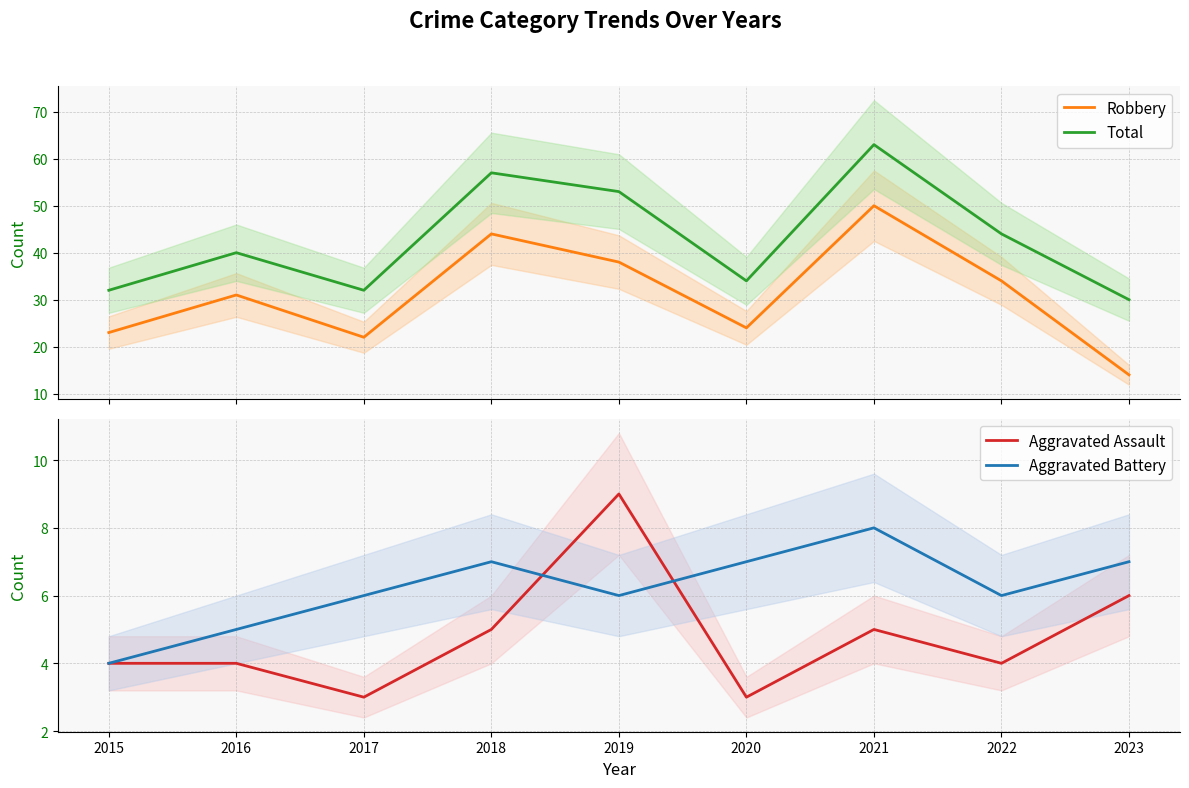

How many interior local valleys does the Robbery series have?

2